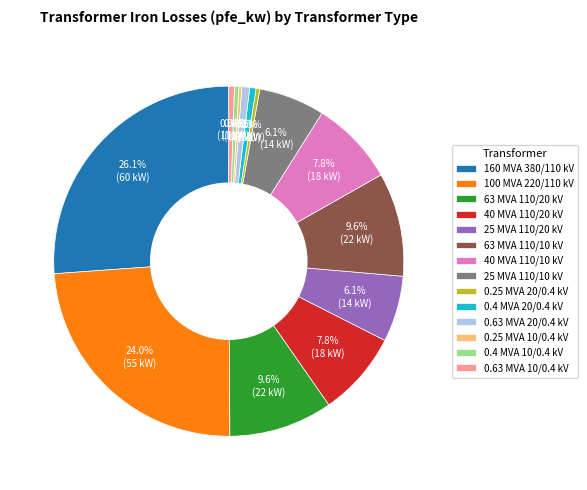

Is it true that 100 MVA 220/110 kV is 10% of the pie?

False